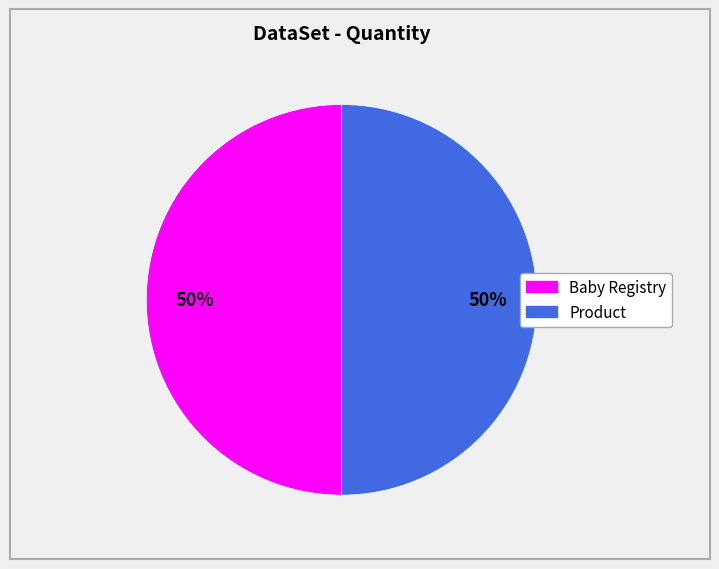

To the nearest percent, what is the average slice percentage?

50%